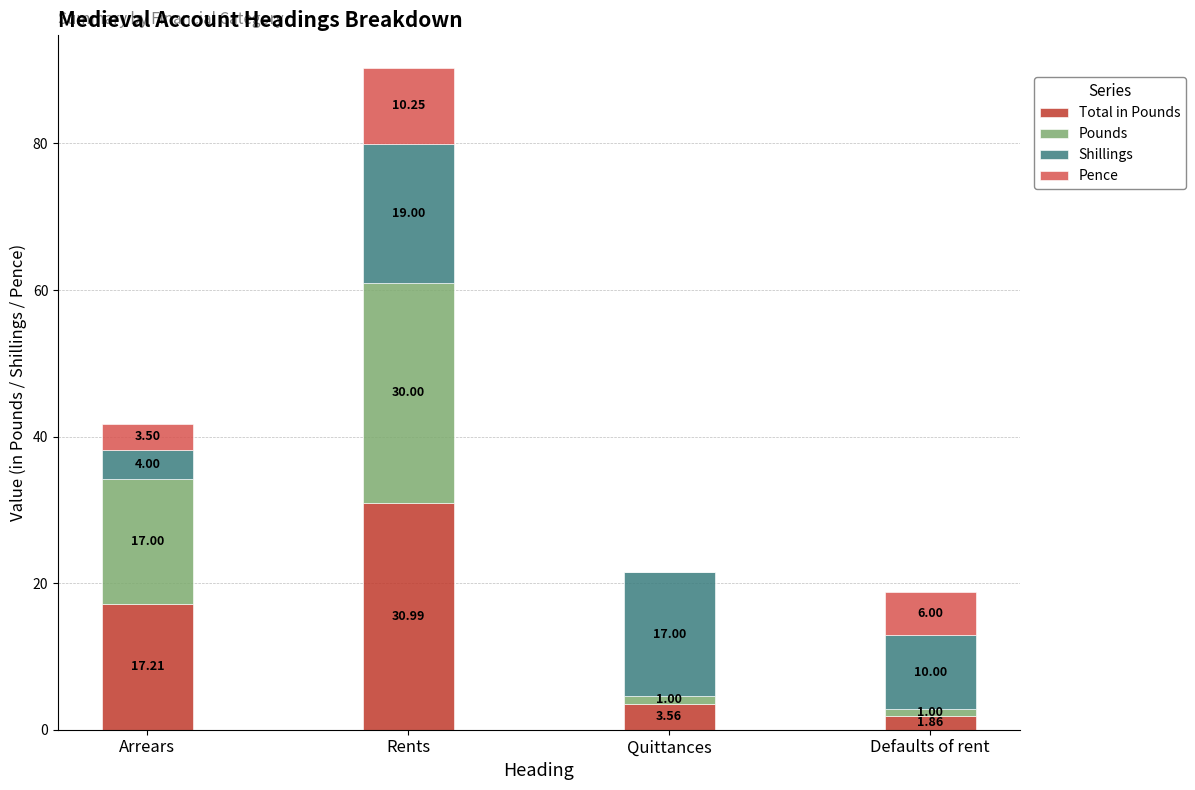

At which category is the sum across all series the highest?

Rents